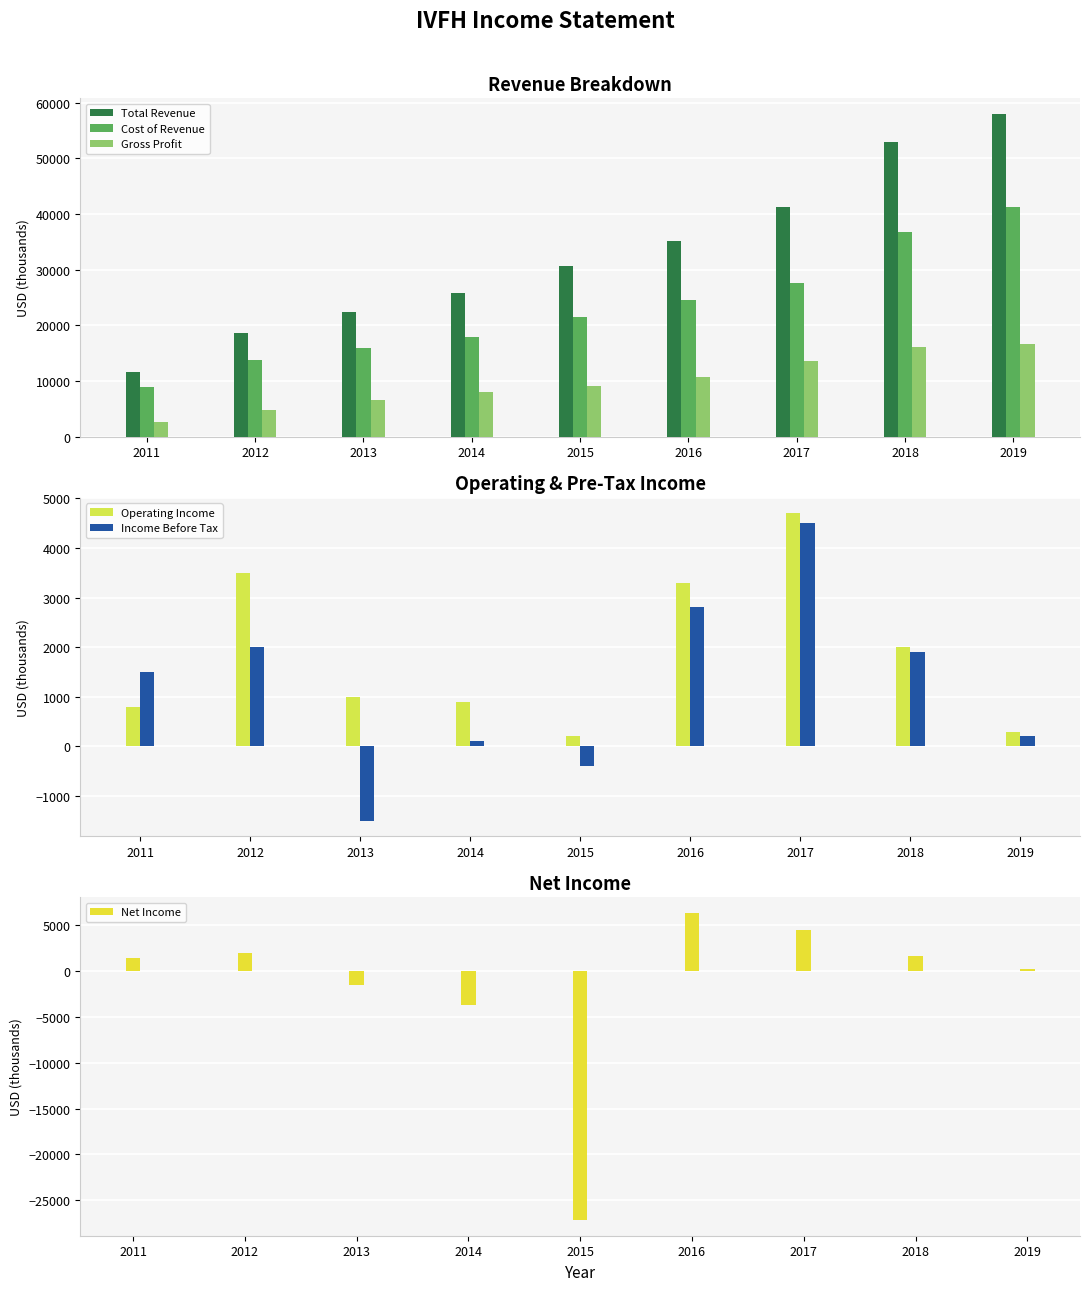

Reading right to left, transcribe all the data shown in this chart.

Total Revenue: 2019=57900	2018=52900	2017=41200	2016=35200	2015=30600	2014=25900	2013=22500	2012=18600	2011=11600
Cost of Revenue: 2019=41300	2018=36800	2017=27600	2016=24500	2015=21500	2014=17900	2013=15900	2012=13800	2011=8900
Gross Profit: 2019=16600	2018=16100	2017=13600	2016=10700	2015=9200	2014=8000	2013=6600	2012=4800	2011=2700
Operating Income: 2019=300	2018=2000	2017=4700	2016=3300	2015=200	2014=900	2013=1000	2012=3500	2011=800
Income Before Tax: 2019=200	2018=1900	2017=4500	2016=2800	2015=-400	2014=100	2013=-1500	2012=2000	2011=1500
Net Income: 2019=200	2018=1700	2017=4500	2016=6400	2015=-27200	2014=-3700	2013=-1500	2012=2000	2011=1500